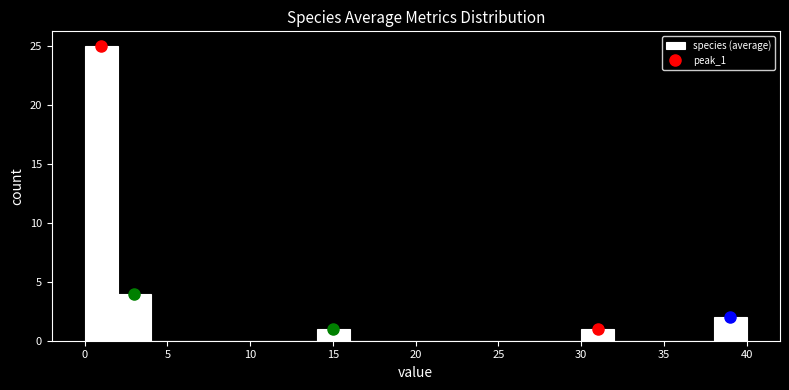

What is the height of the bar covering 0 to 2 on the x-axis? Neither the bar edges nor the heights are printed on the chart, so give them approximately, as read against the axes.

25